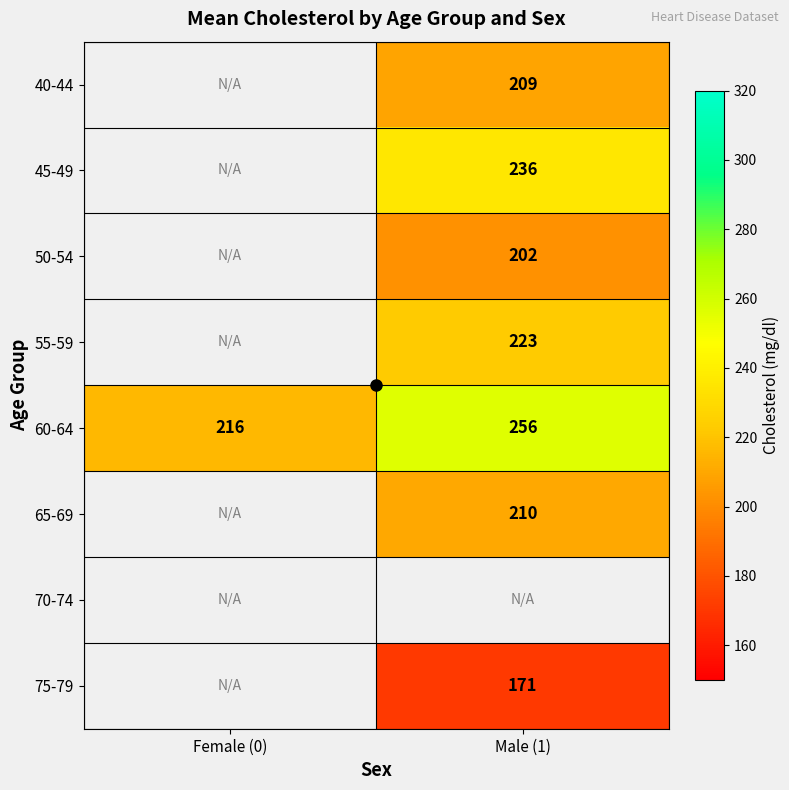

Between Male (1) and Female (0), which is larger?

Female (0)